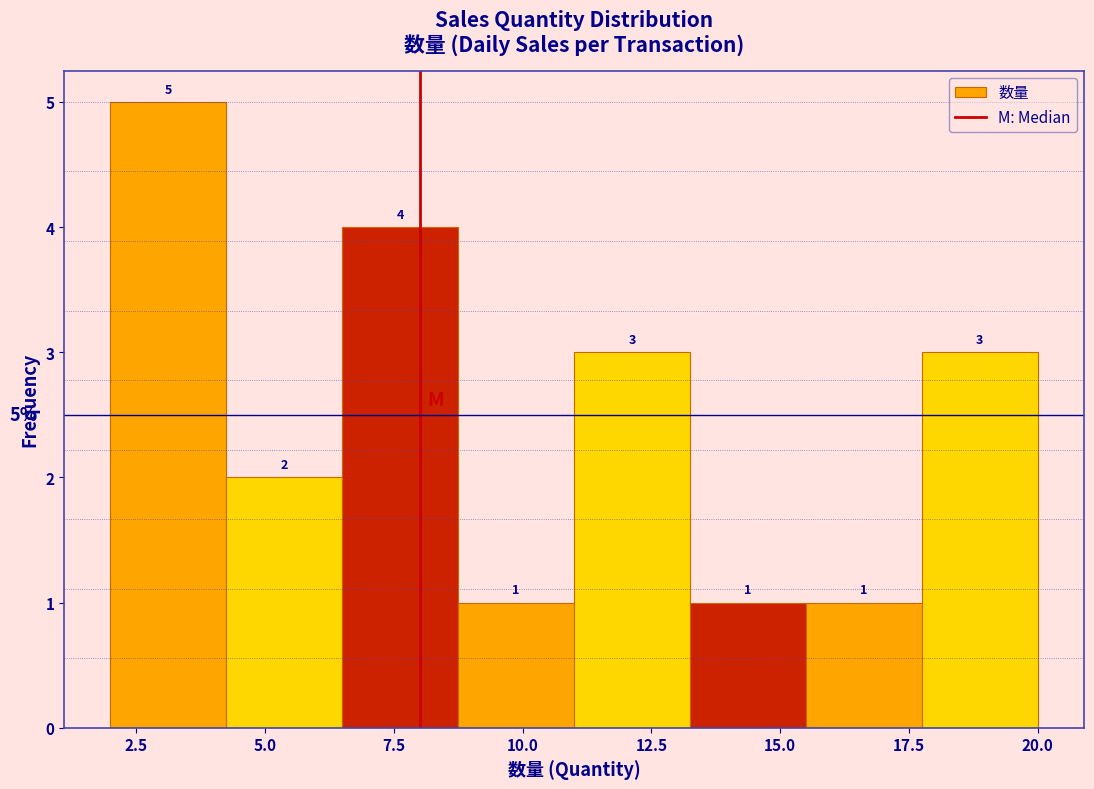

What is the height of the bar covering 6.50 to 8.75 on the x-axis? The bar edges are not printed on the chart, so give them approximately, as read against the axis.

4